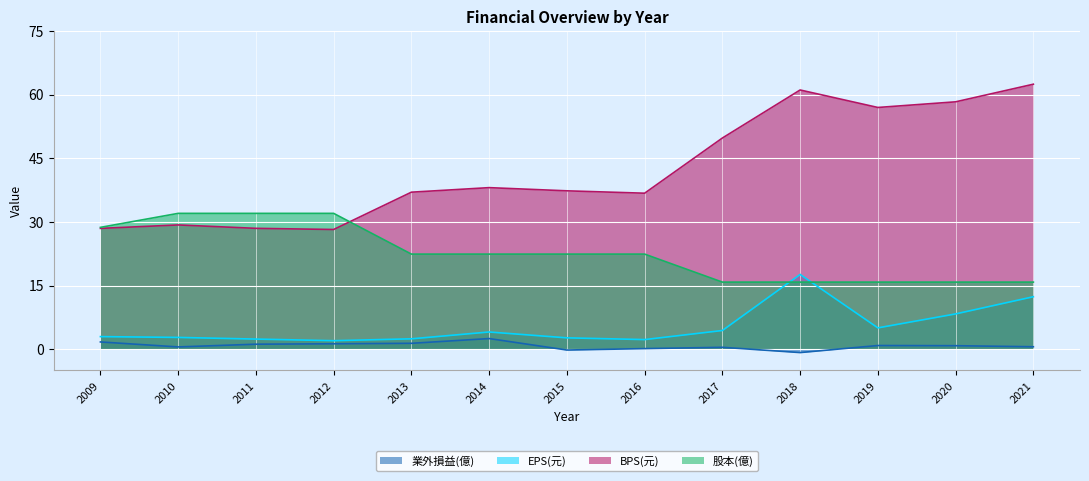

What is the approximate value of 業外損益(億) at 2017?

0.4